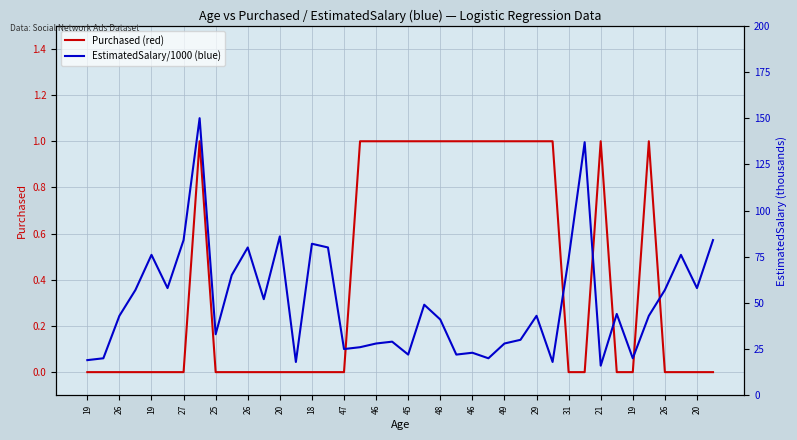

How many lines are shown in the chart?

2